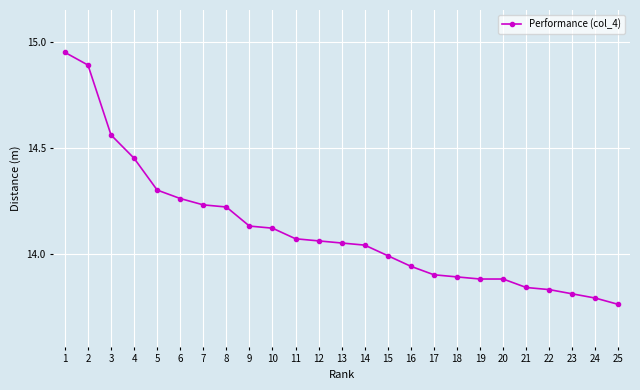

What is the sum of the values at 13 and 23?

27.9